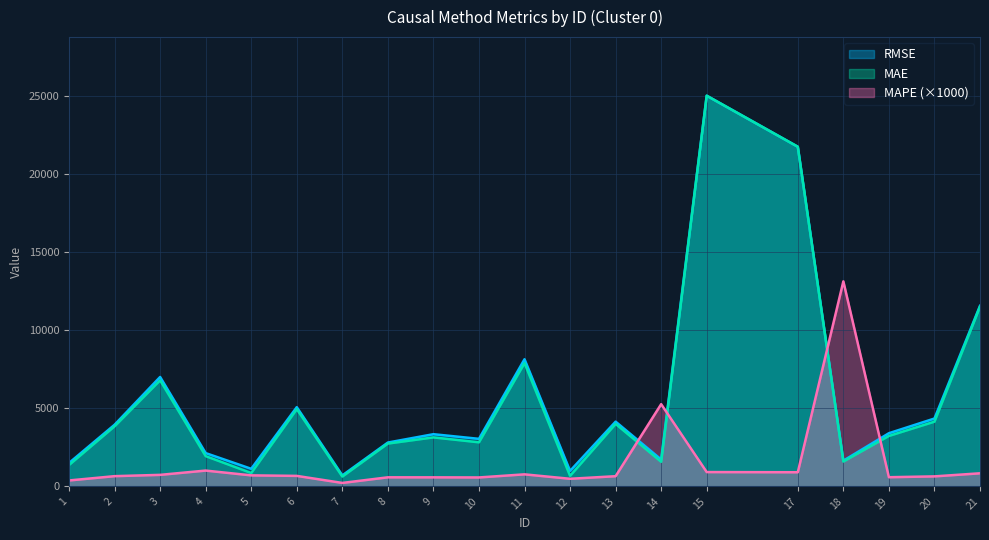

What is the highest value of the RMSE series?

25000.8